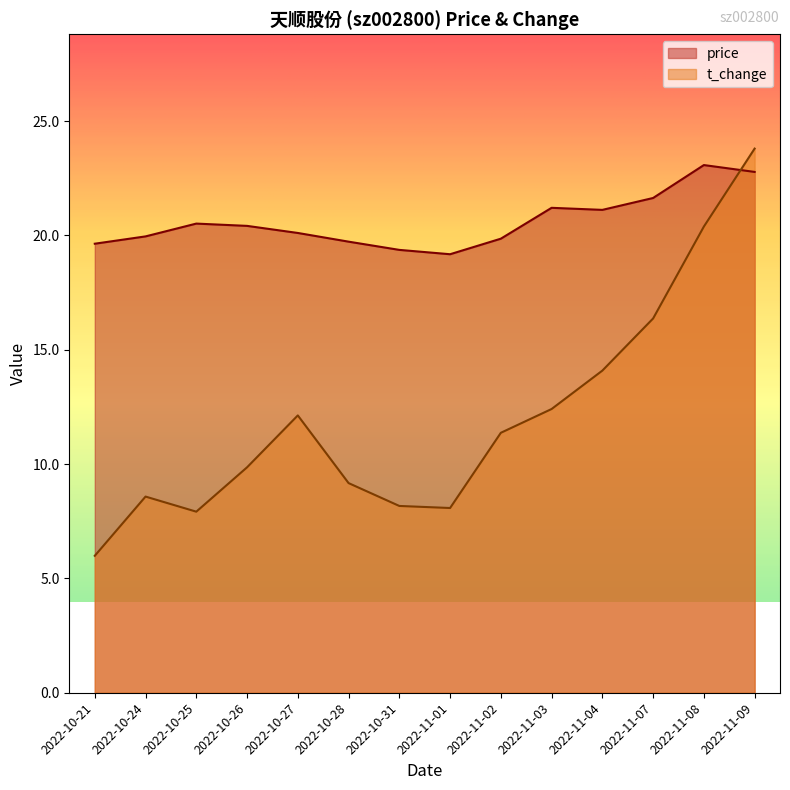

What is the label of the 5th point from the right?

2022-11-03